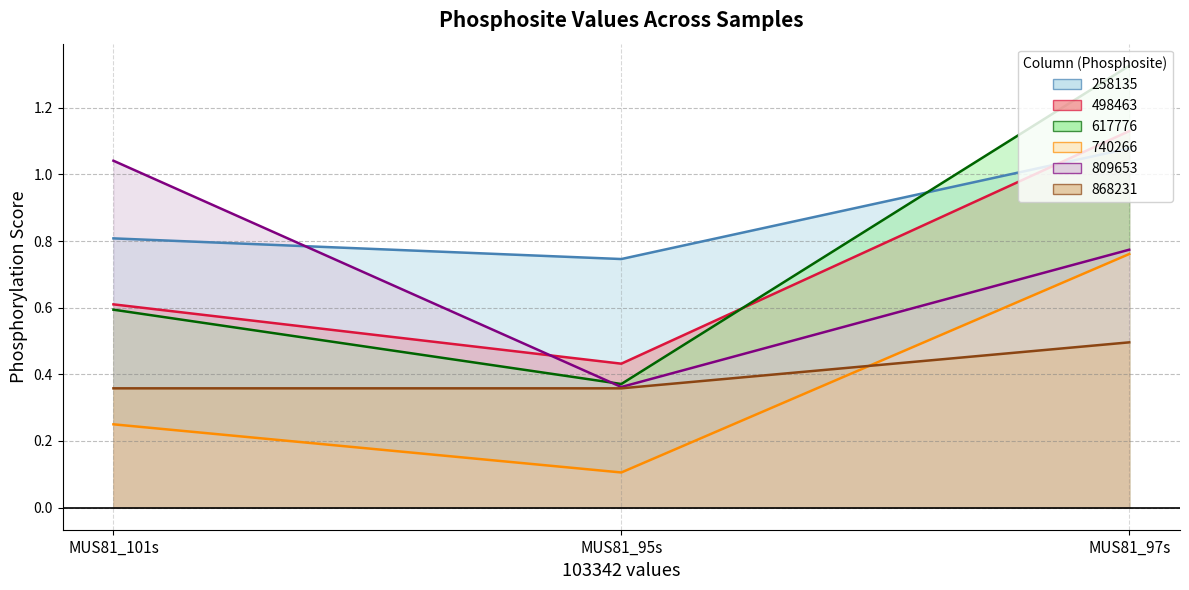

What is the sum of the 258135_line values at MUS81_101s and MUS81_95s?

1.6